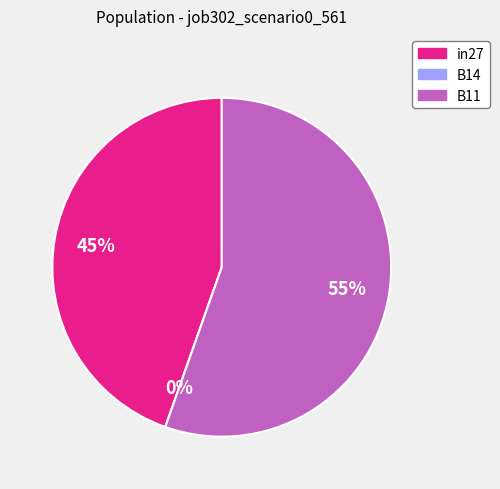

How much of the chart is everything except in27?

55.4%